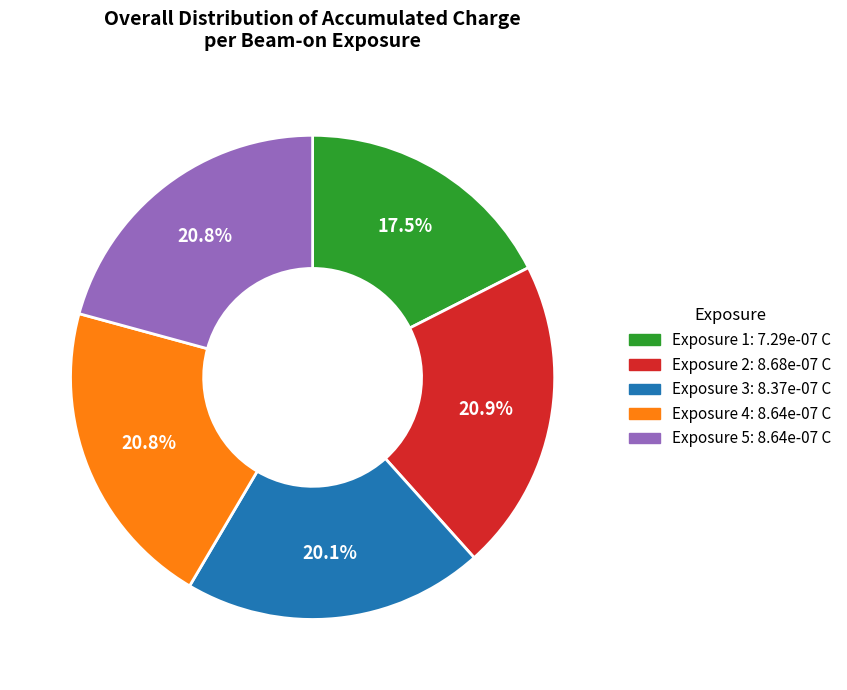

Does any single category account for the majority?

No